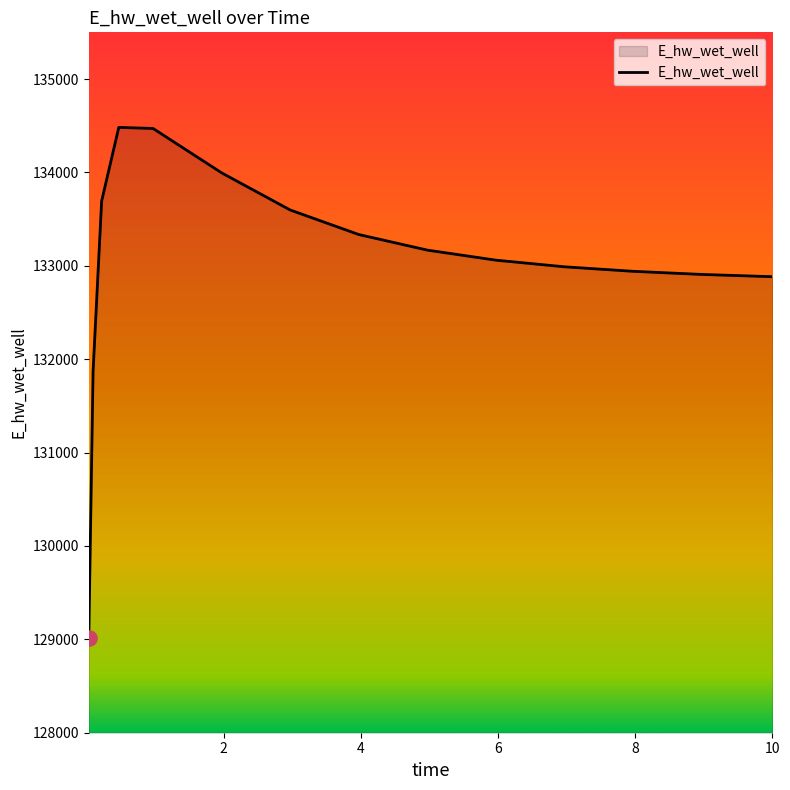

What is the maximum value shown in the chart?

134482.0